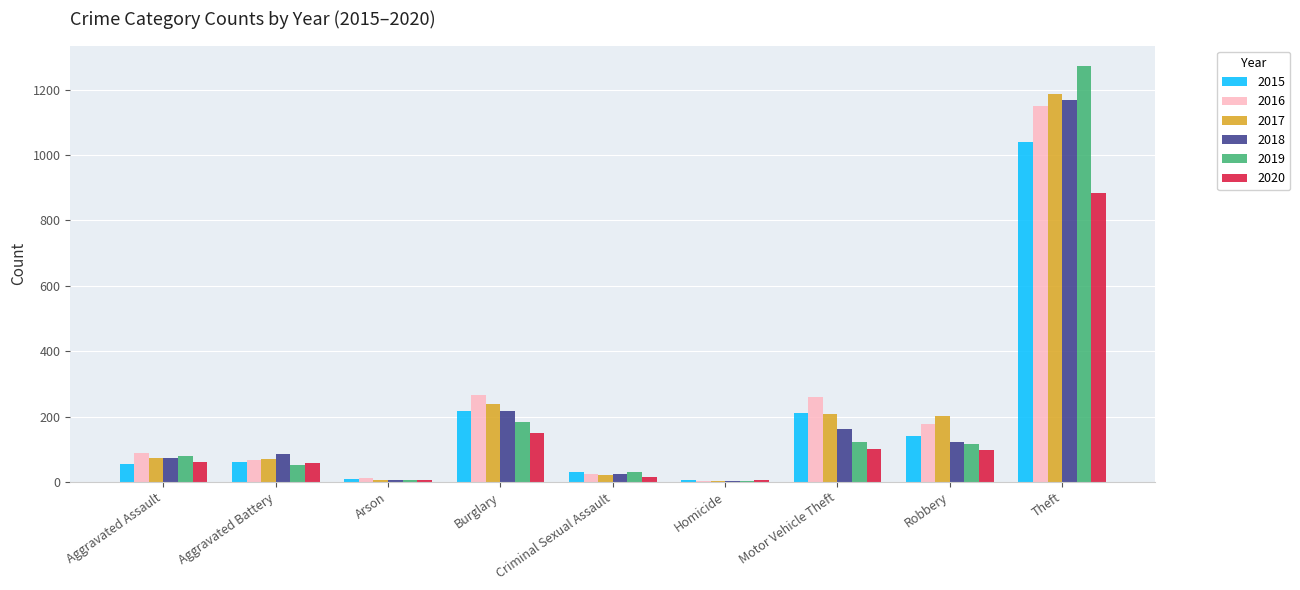

Does the chart contain stacked bars?

No